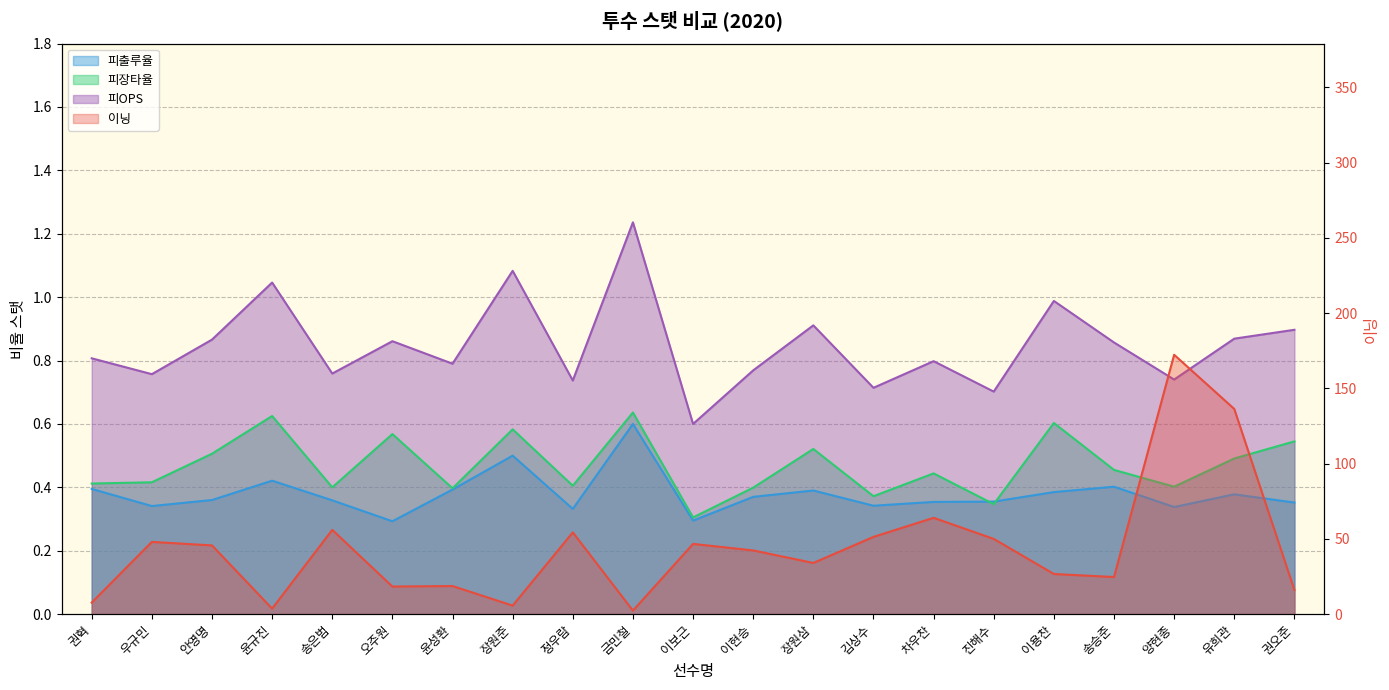

What is the sum of the 피장타율 values at 송은범 and 이현승?

0.8